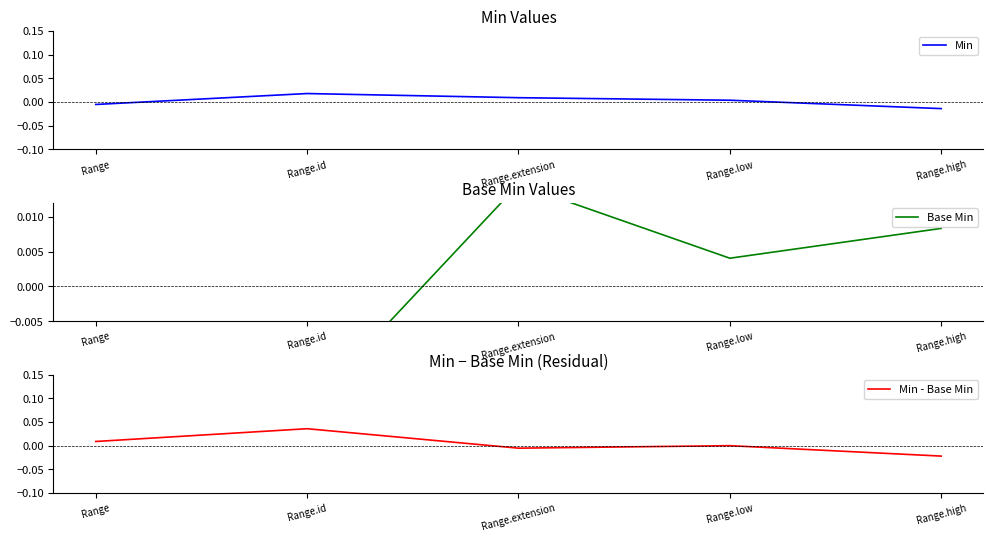

What is the label of the 2nd point from the left?

Range.id